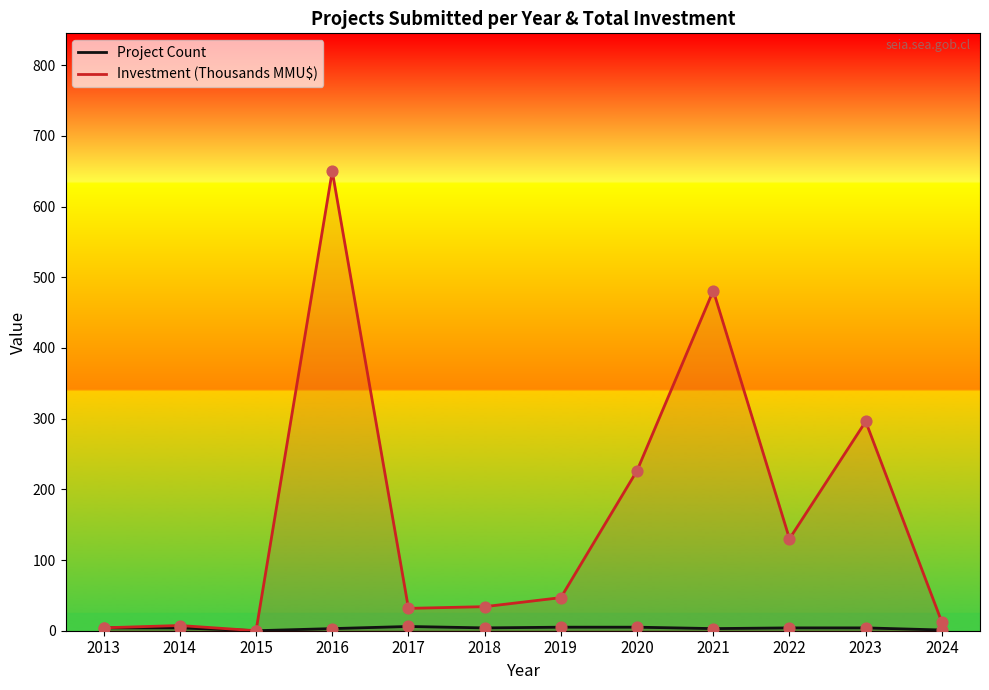

Which series has the largest total across all categories?

Investment (Thousands MMU$)